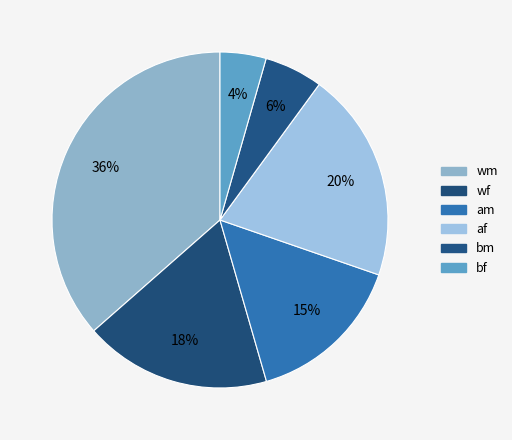

How many slices are in this pie chart?

6